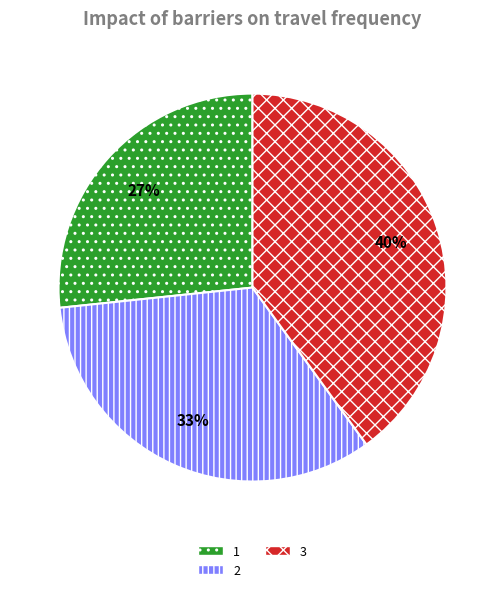

How many segments does this pie chart have?

3